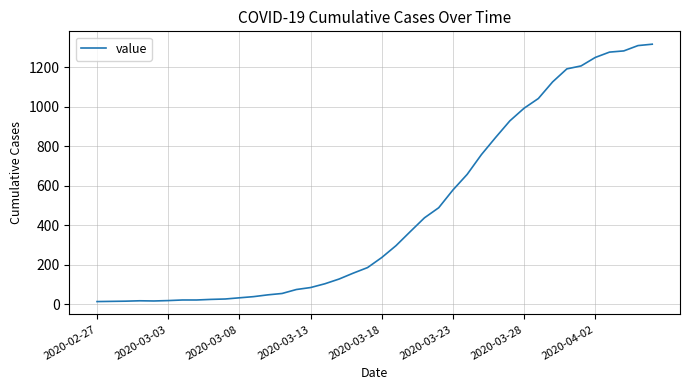

Is this an area chart (filled region under the line)?

No